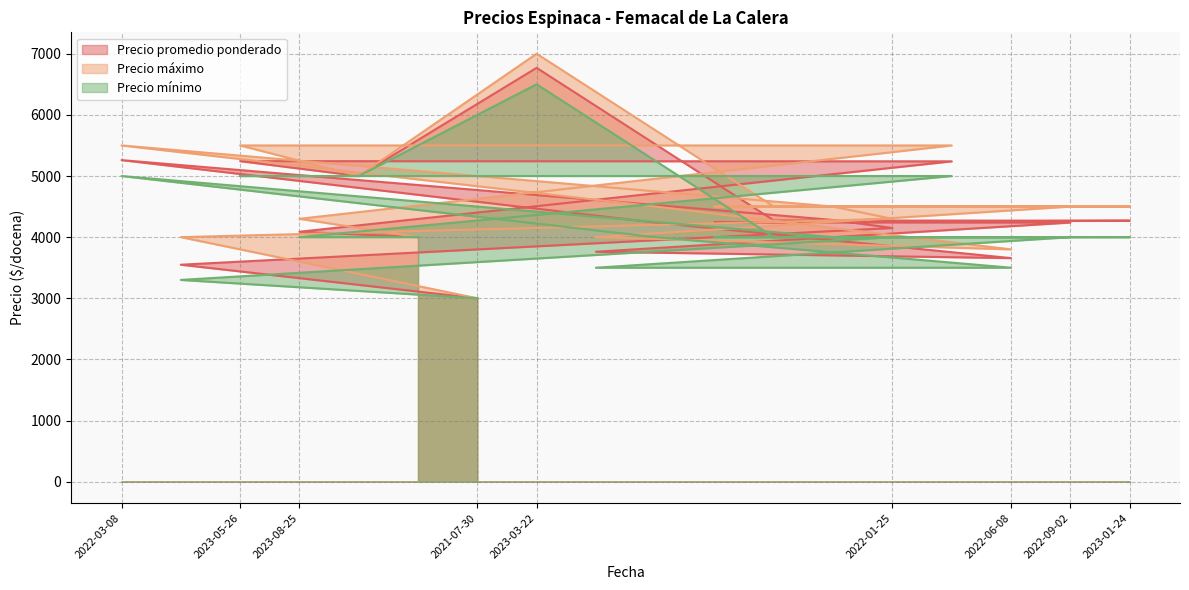

What is the label of the 1st point from the right?

2023-01-24